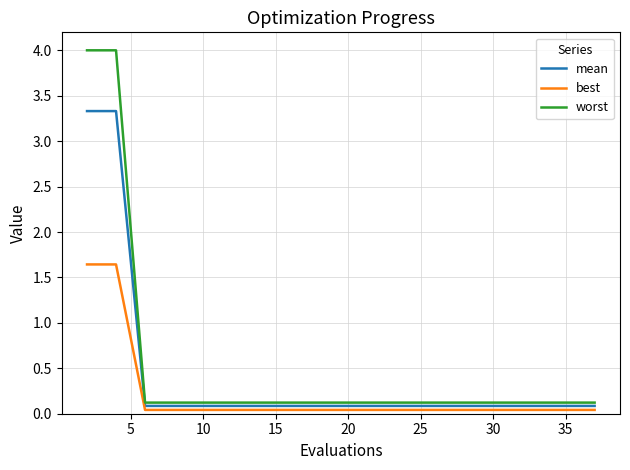

How many lines are shown in the chart?

3